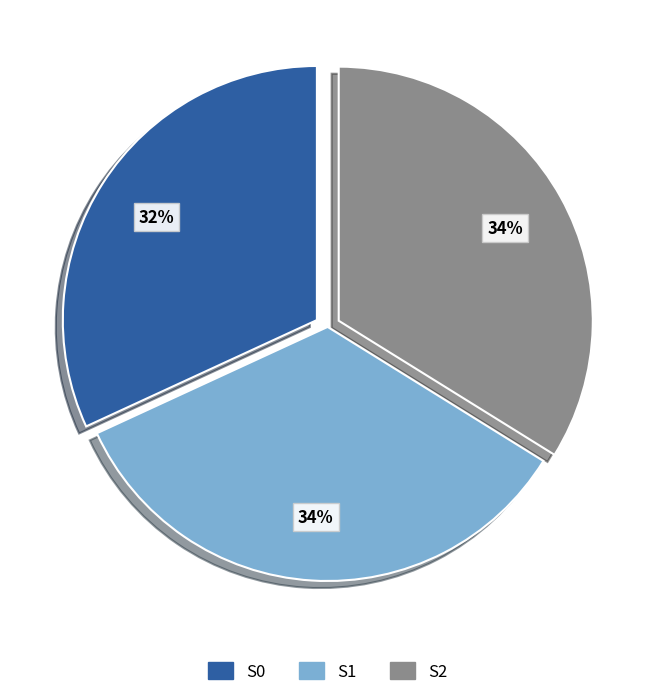

Is there a majority slice in this chart?

No